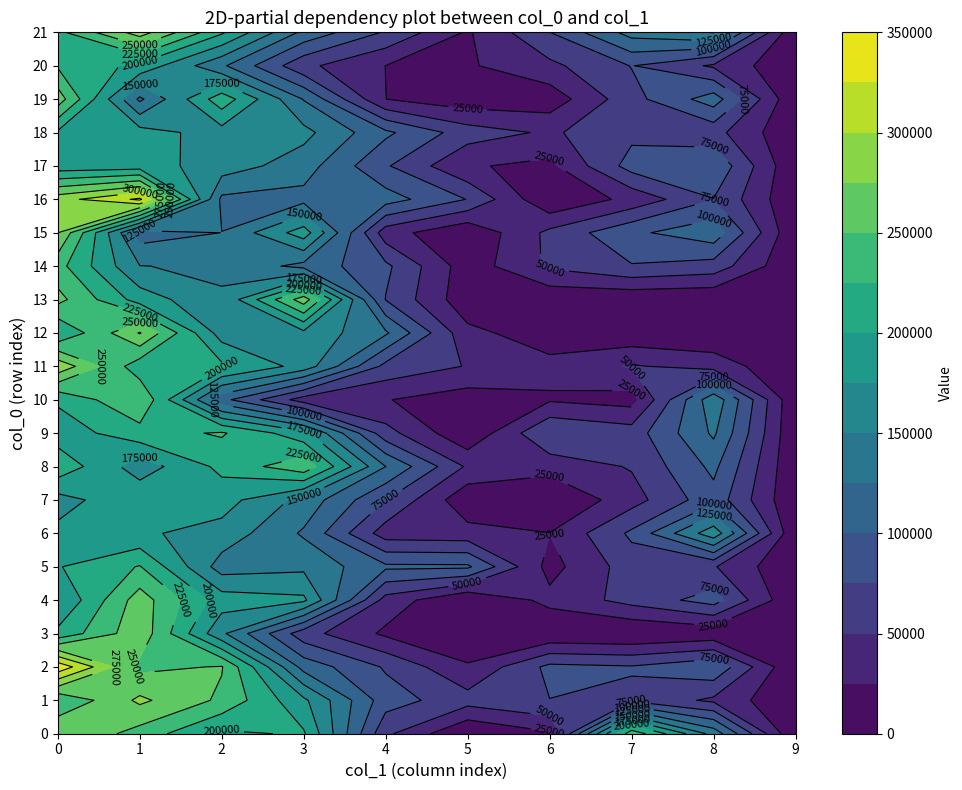

Which category has the highest value in the 13 series?

3